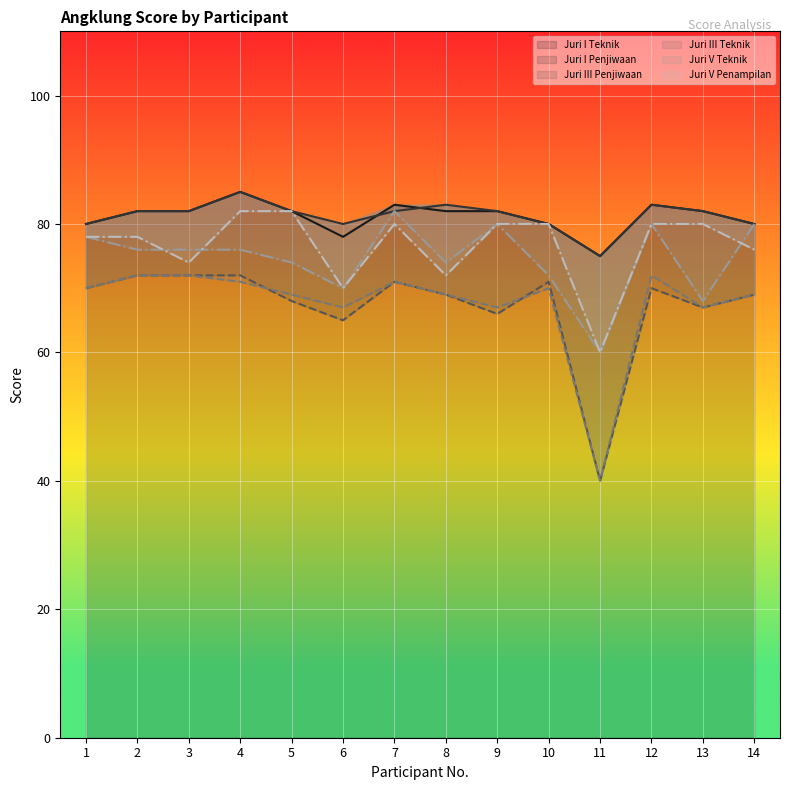

At how many categories does at least one series exceed 42?

14